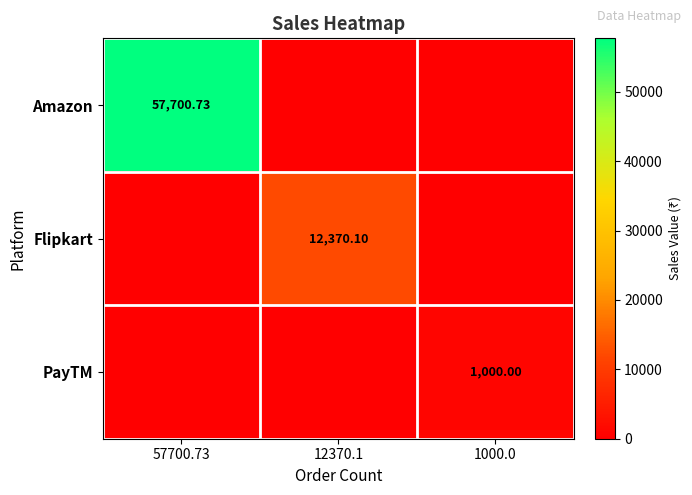

Which series changed the most between 57700.73 and 12370.1?

Amazon